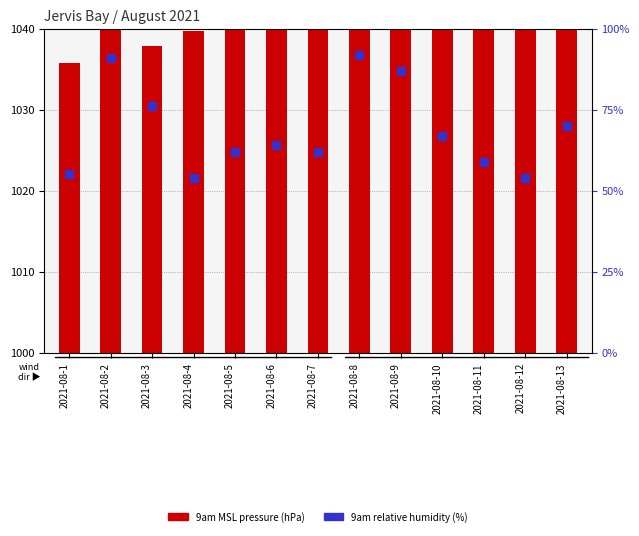

Which series has the largest total across all categories?

9am relative humidity (%)